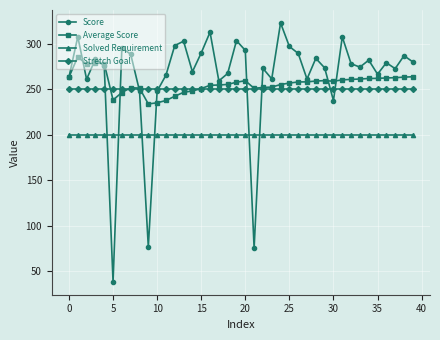

List the series in order of their peak value, highest first.

Score, Average Score, Stretch Goal, Solved Requirement